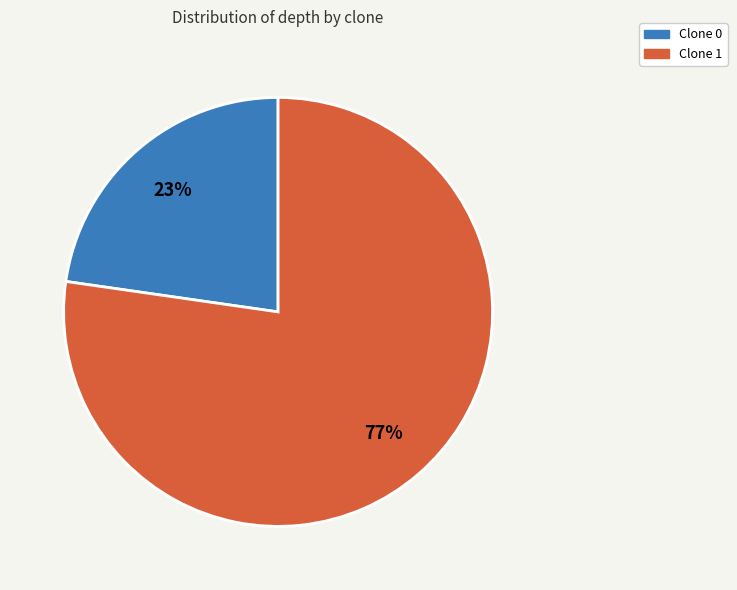

To the nearest percent, what is the average slice percentage?

50%